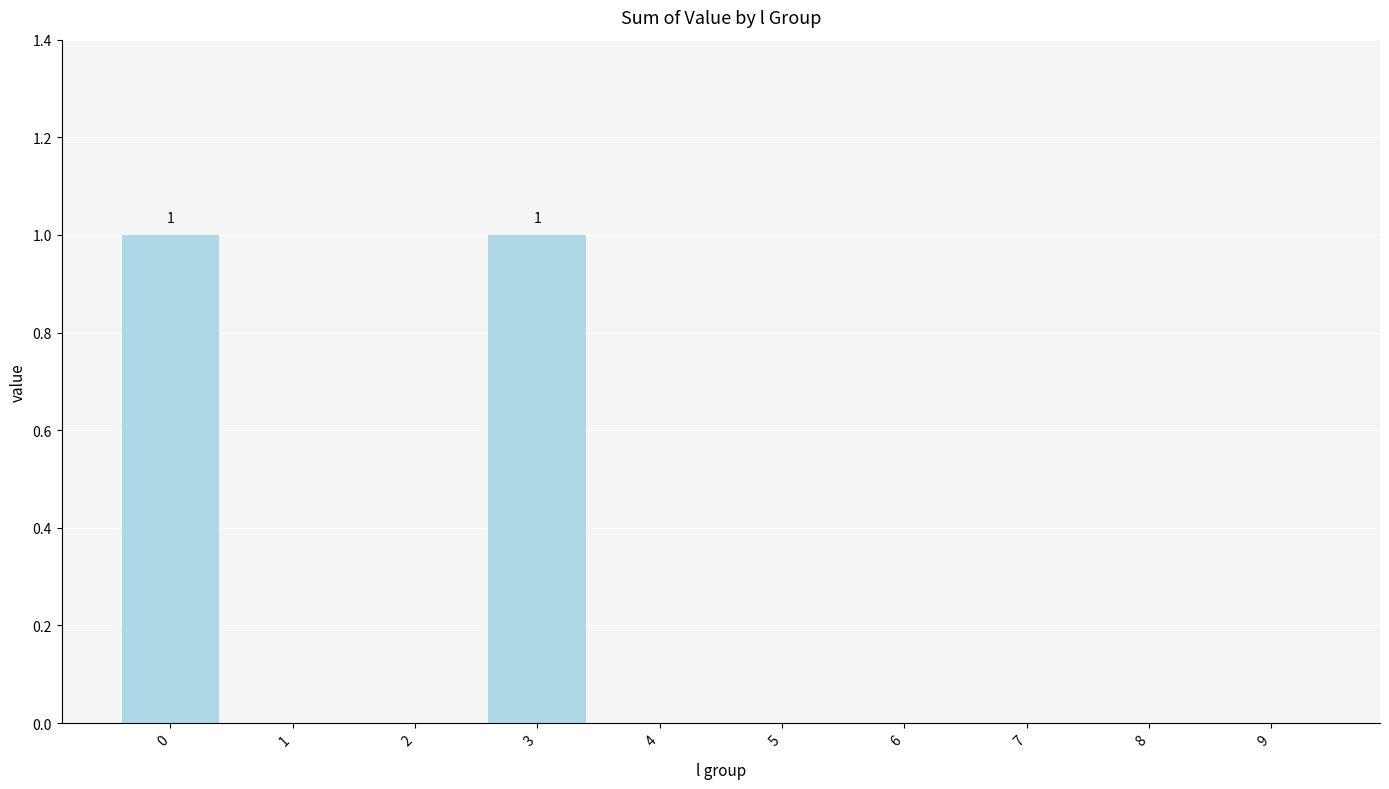

Reading left to right, what are all the values shown in this chart?

0=1	1=0	2=0	3=1	4=0	5=0	6=0	7=0	8=0	9=0